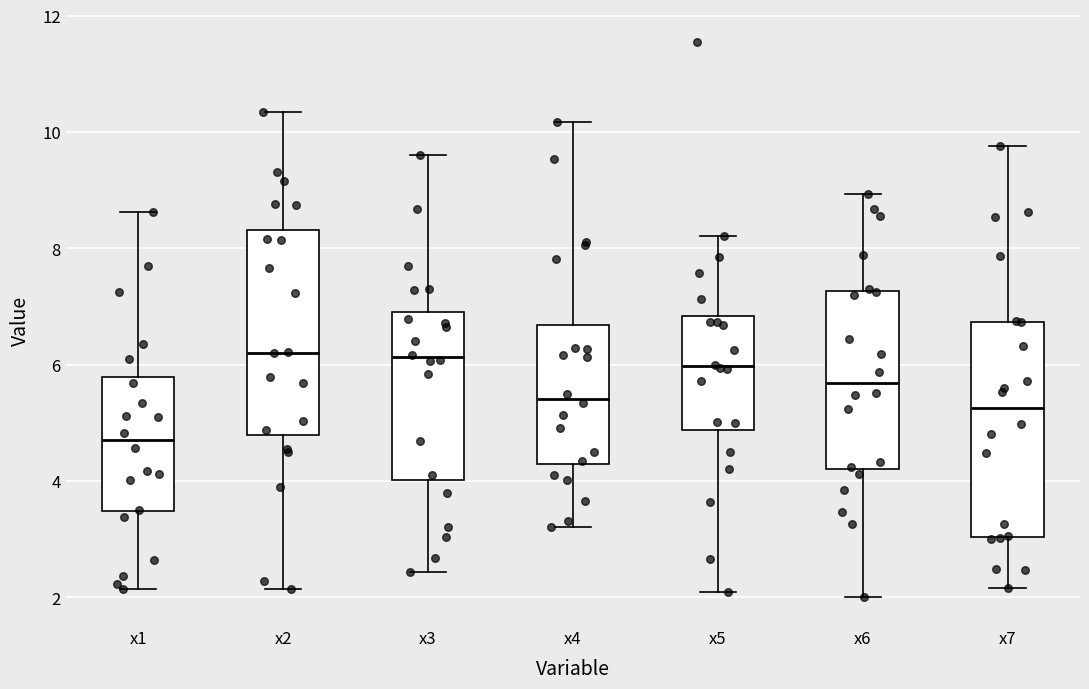

Where does the lower whisker of the box for x3 end on the y-axis? The values are not printed on the chart, so give them approximately, as read against the axis.

2.4